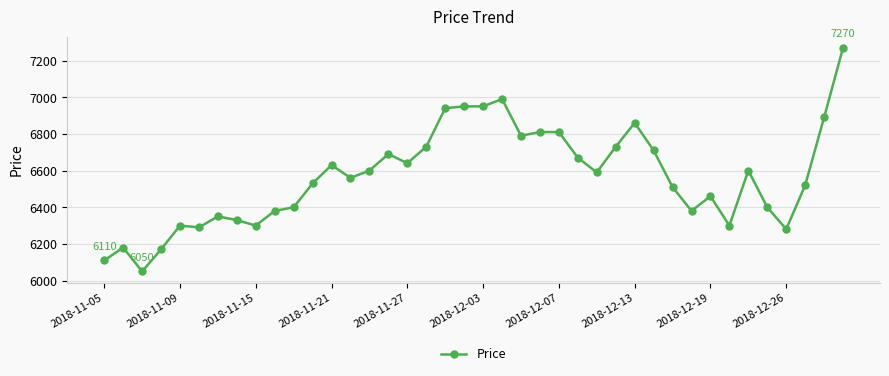

How many lines are shown in the chart?

1